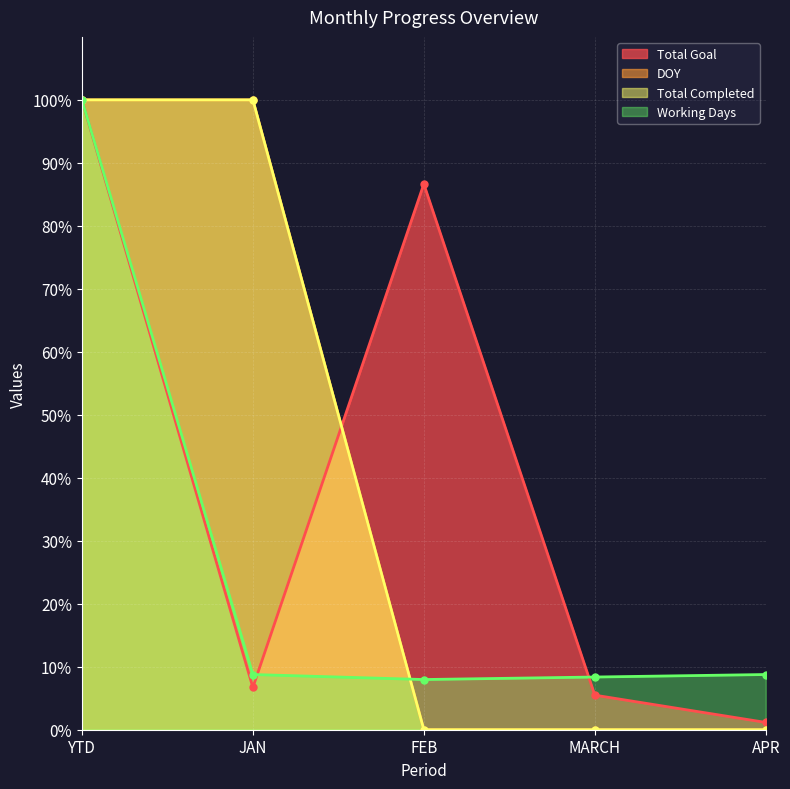

Which series changed the most between FEB and MARCH?

Total Goal